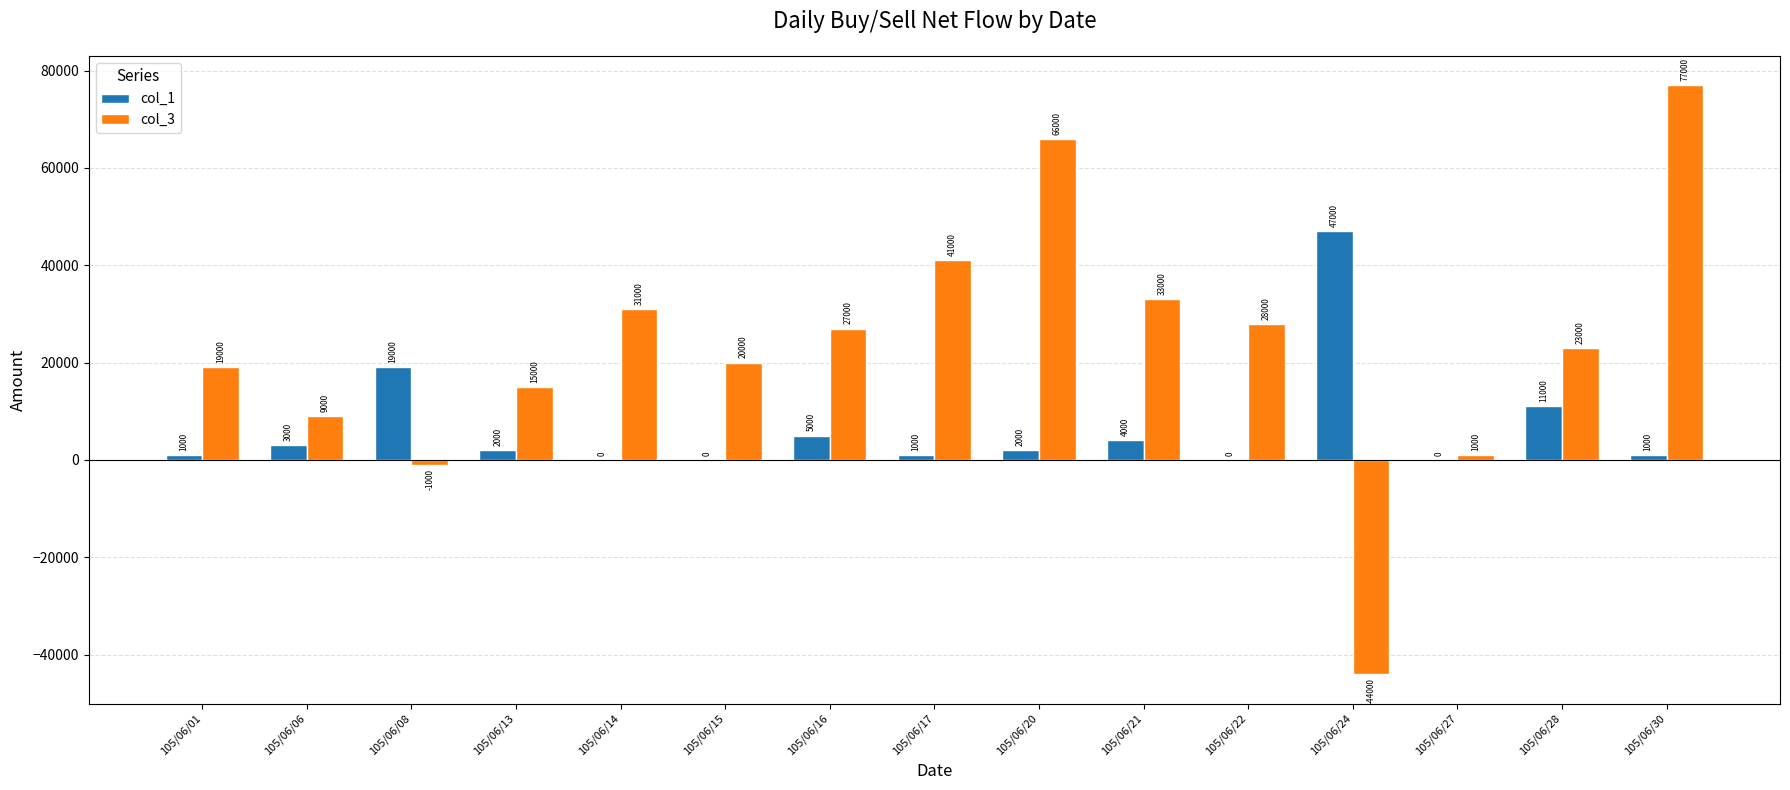

Is it true that col_3 equals 15000 at 105/06/13?

True